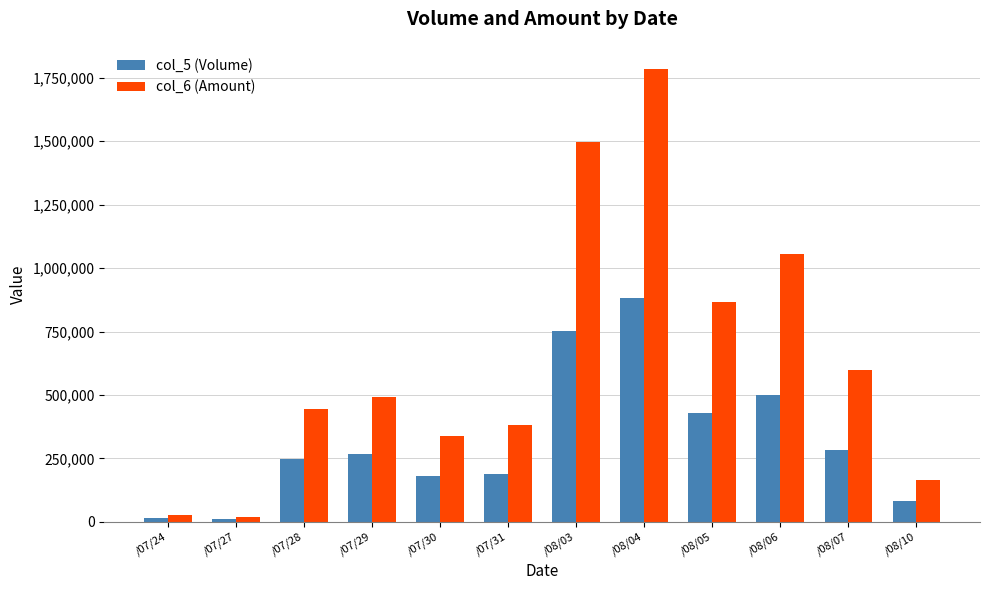

Does the chart contain any negative values?

No